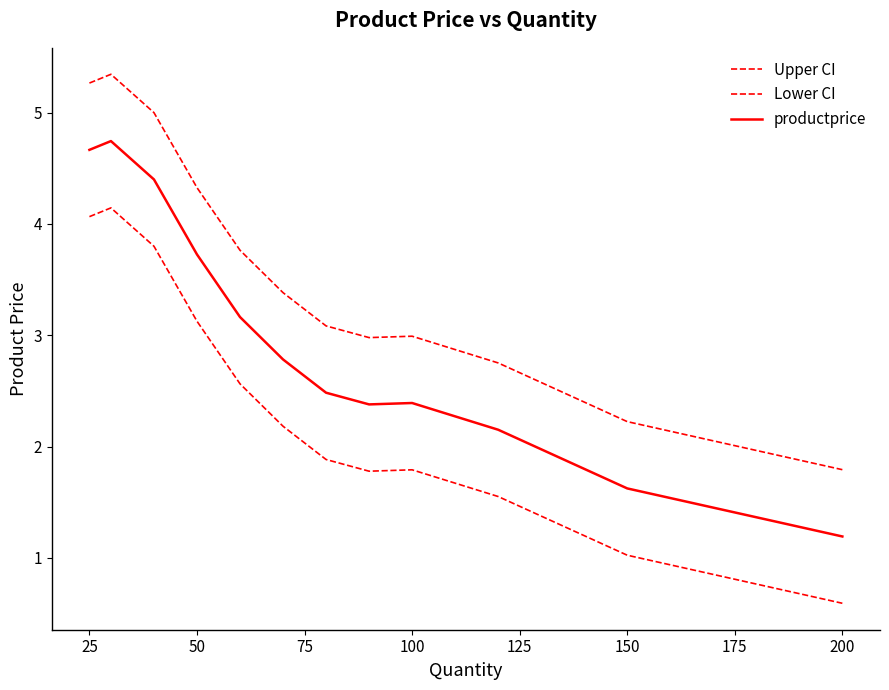

How many lines are shown in the chart?

3